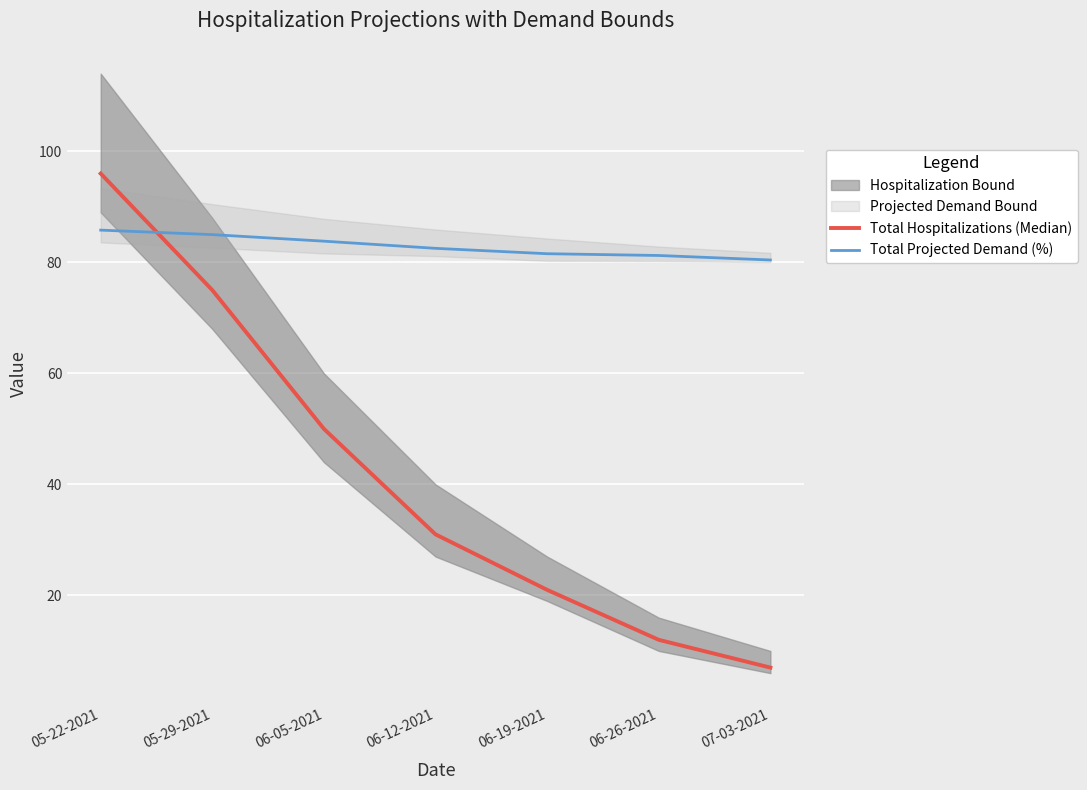

What is the maximum value shown in the chart?

96.0